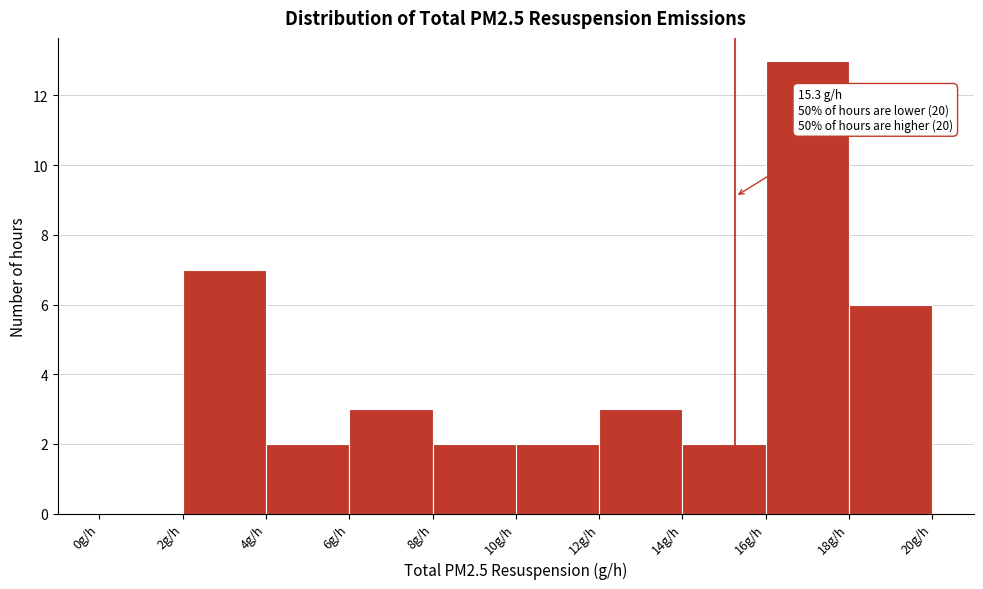

Which range on the x-axis has the tallest bar?

16 to 18